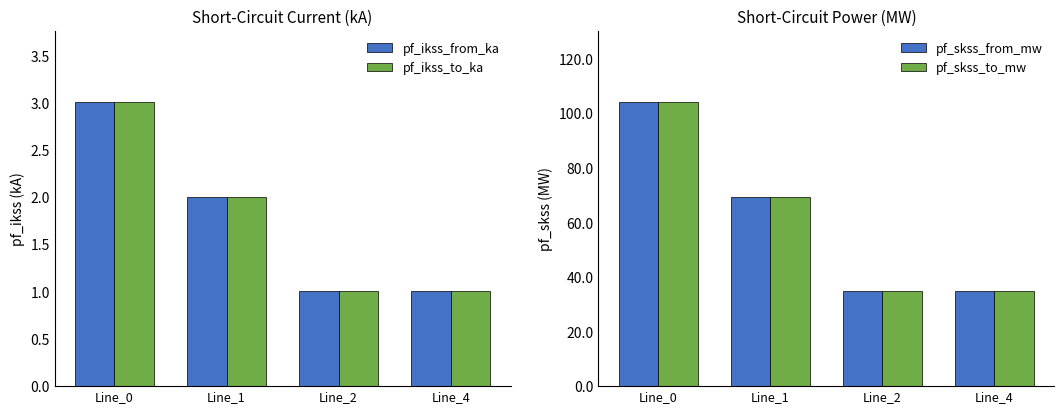

Count the number of categories in the chart.

4